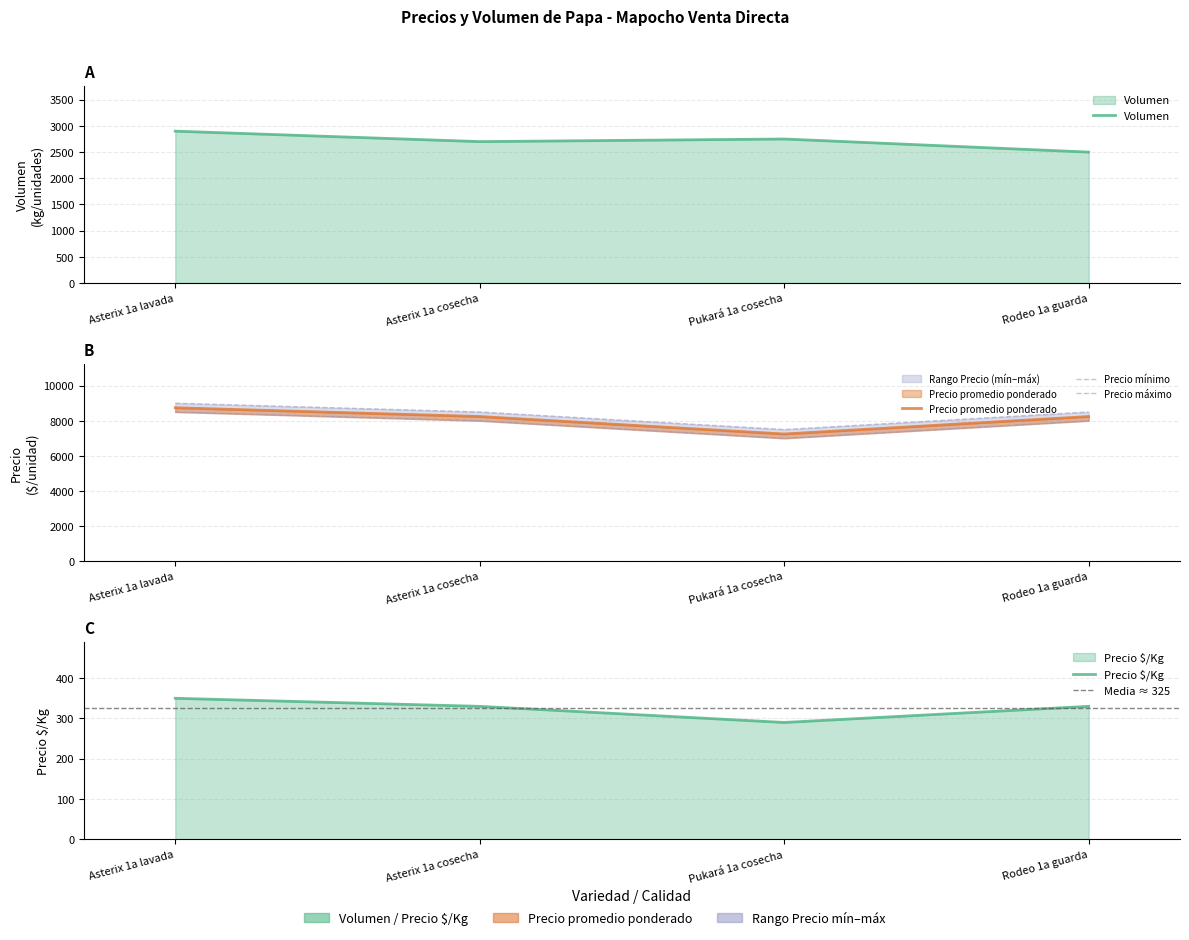

How many interior local valleys does the Precio máximo series have?

1